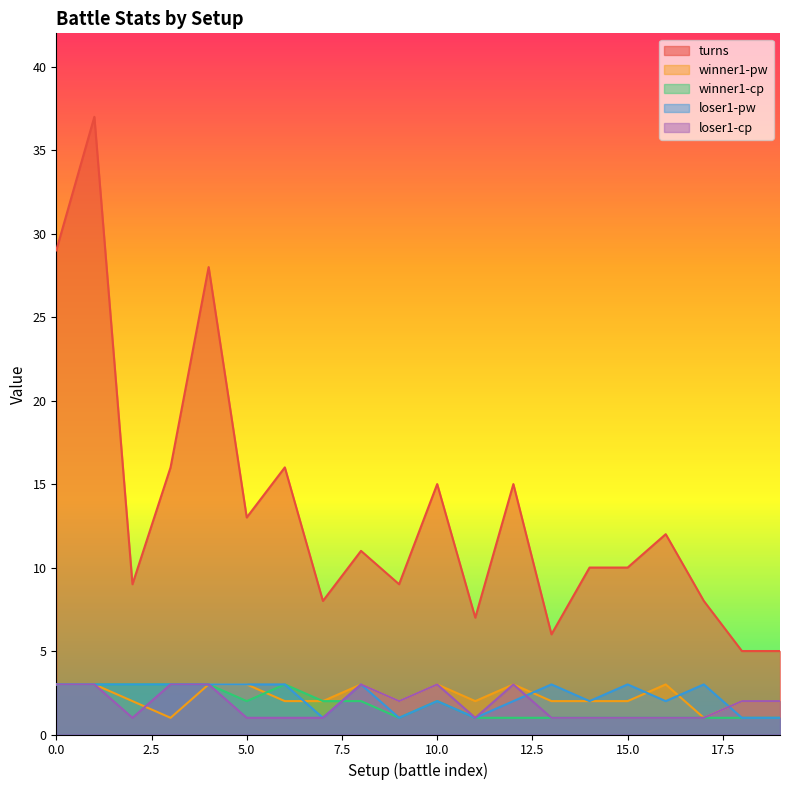

Is it true that loser1-pw equals 3 at 0.0?

True